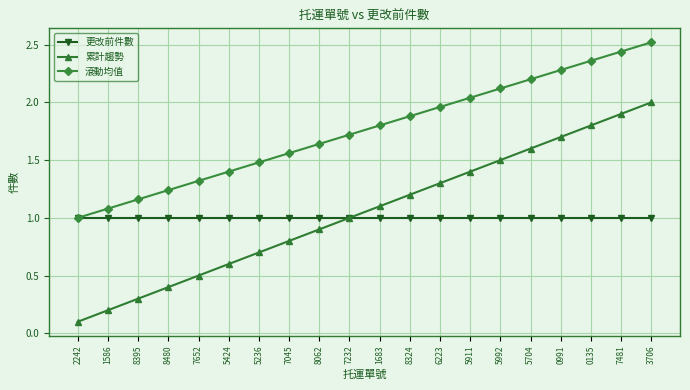

List the labels in order of 滾動均值 value, smallest first.

2242, 1586, 8395, 8480, 7652, 5424, 5236, 7045, 8062, 7232, 1683, 8324, 6223, 5911, 5992, 5704, 0991, 0135, 7481, 3706